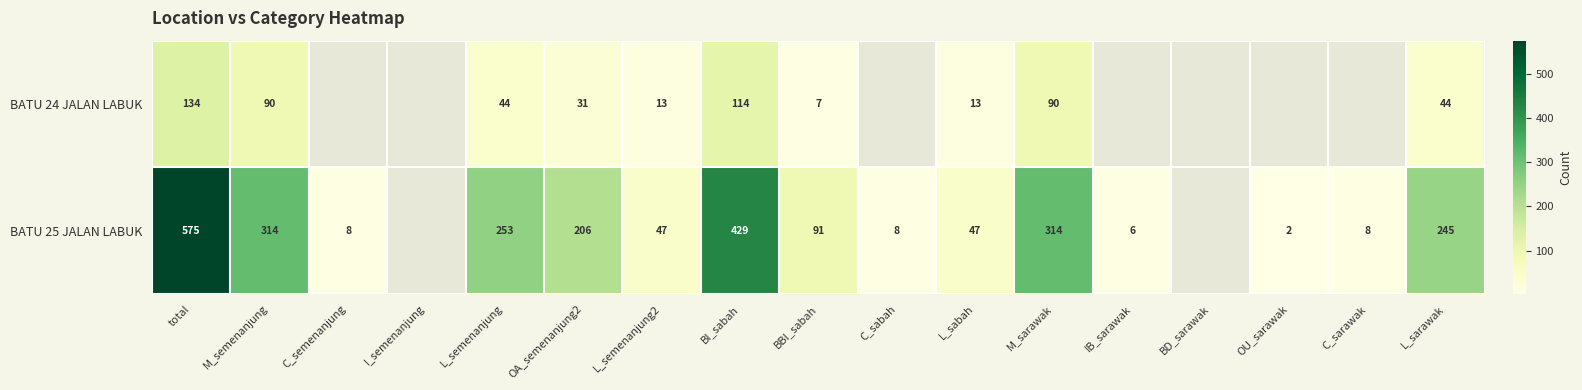

At L_semenanjung, list the series in order from largest to smallest.

BATU 25 JALAN LABUK, BATU 24 JALAN LABUK